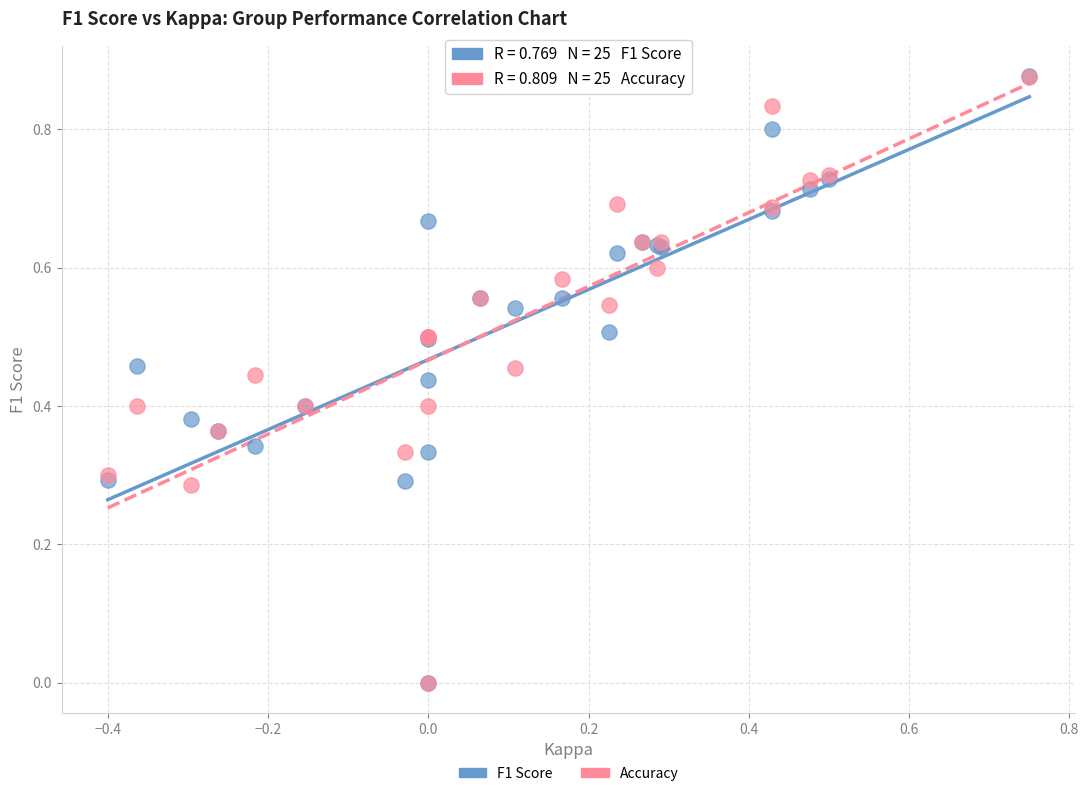

What are all the series names shown in the legend?

F1 Score, Accuracy